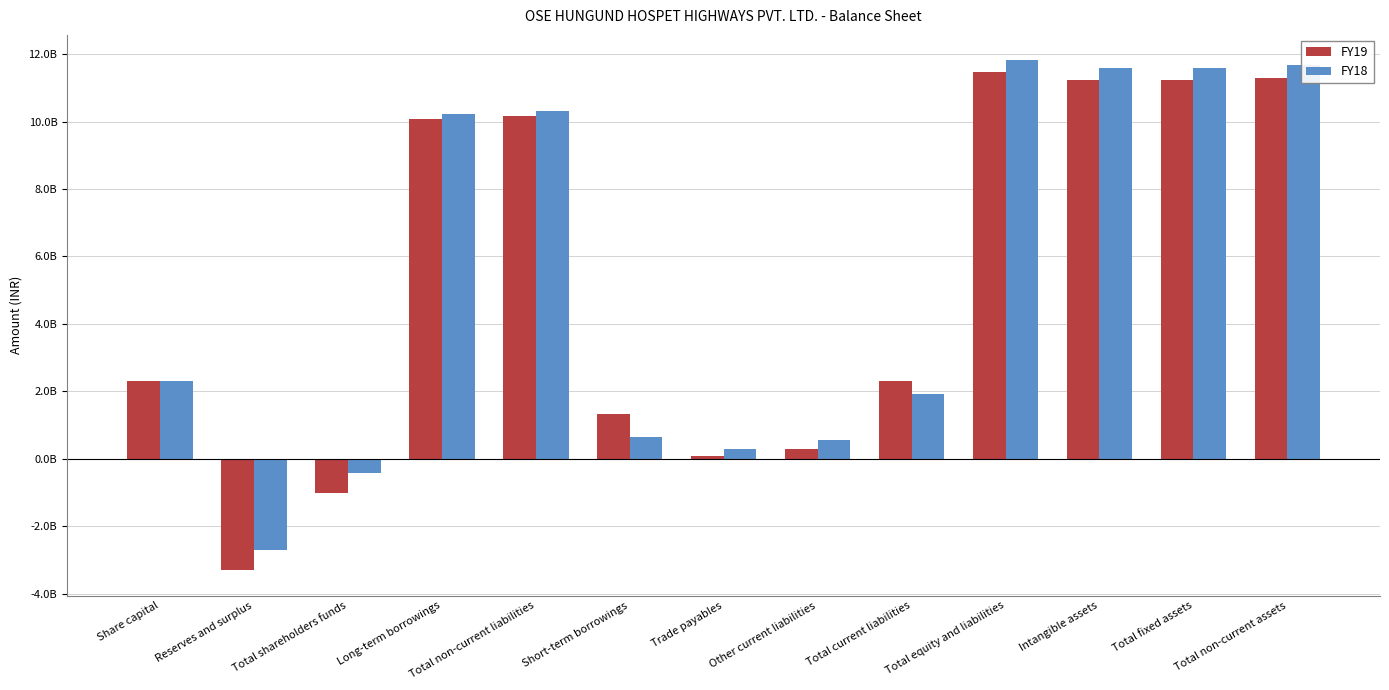

Which category has the highest value in the FY18 series?

Total equity and liabilities